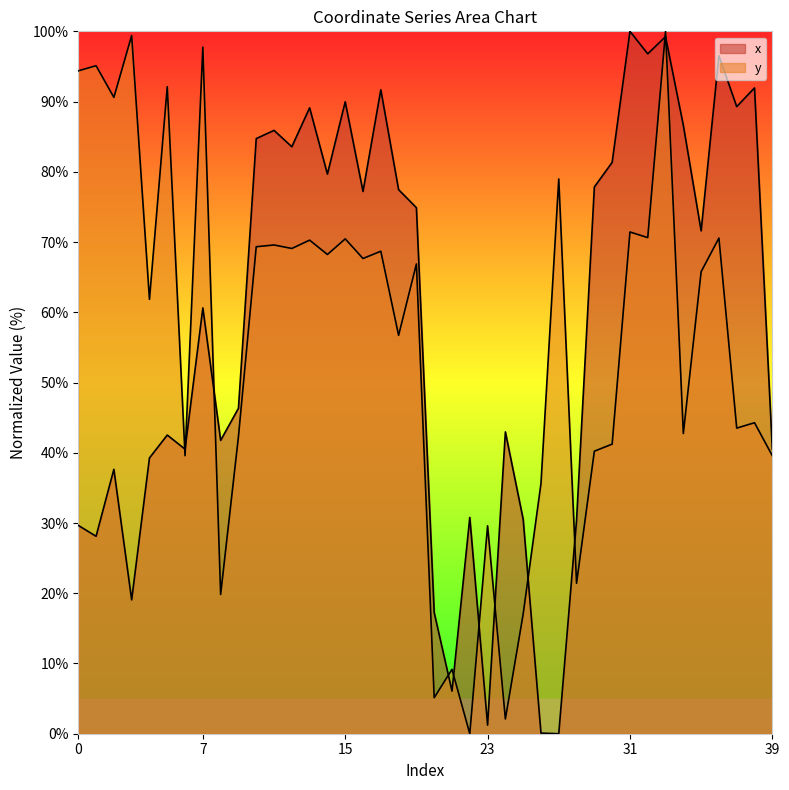

Reading left to right, what are all the values shown in this chart?

x: 0=29.7	1=28.1	2=37.6	3=19.1	4=39.3	5=42.5	6=40.5	7=60.6	8=41.8	9=46.3	10=84.7	11=85.9	12=83.6	13=89.1	14=79.7	15=90.0	16=77.2	17=91.7	18=77.5	19=74.9	20=17.3	21=6.1	22=30.8	23=1.2	24=43.0	25=30.5	26=0.1	27=0.0	28=30.5	29=77.8	30=81.3	31=100.0	32=96.8	33=99.2	34=86.6	35=71.6	36=96.5	37=89.3	38=91.9	39=40.5
y: 0=94.4	1=95.1	2=90.6	3=99.4	4=61.8	5=92.1	6=39.6	7=97.8	8=19.8	9=42.3	10=69.3	11=69.6	12=69.1	13=70.3	14=68.2	15=70.5	16=67.7	17=68.7	18=56.7	19=66.9	20=5.1	21=9.2	22=0.0	23=29.6	24=2.1	25=17.0	26=35.6	27=79.0	28=21.4	29=40.2	30=41.2	31=71.4	32=70.6	33=100.0	34=42.7	35=65.8	36=70.6	37=43.5	38=44.3	39=39.6